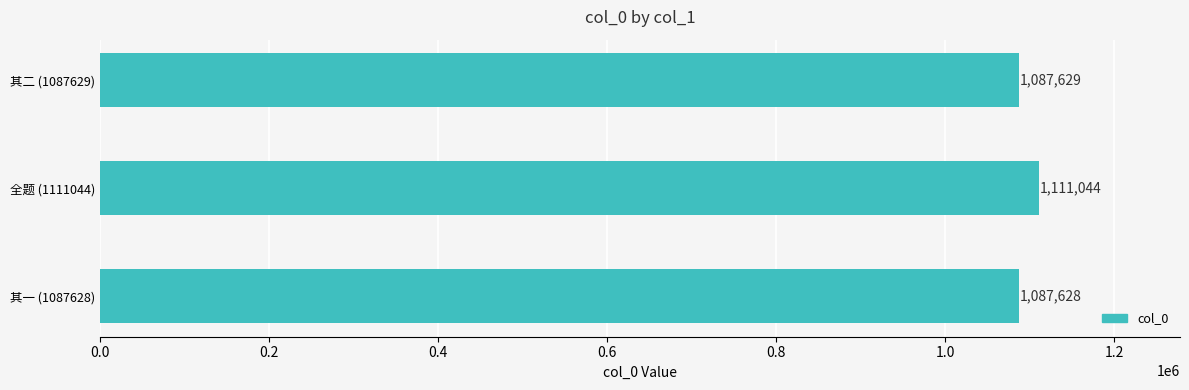

Are the bars horizontal?

Yes